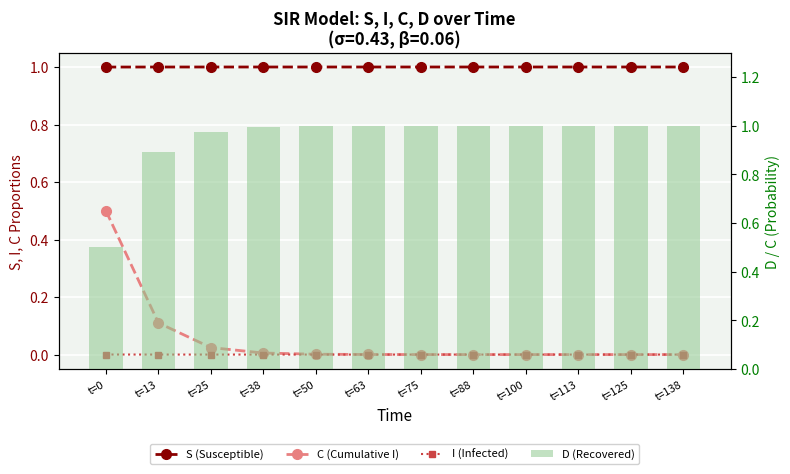

Is it true that C (Cumulative I) equals 0.0 at t=50?

True